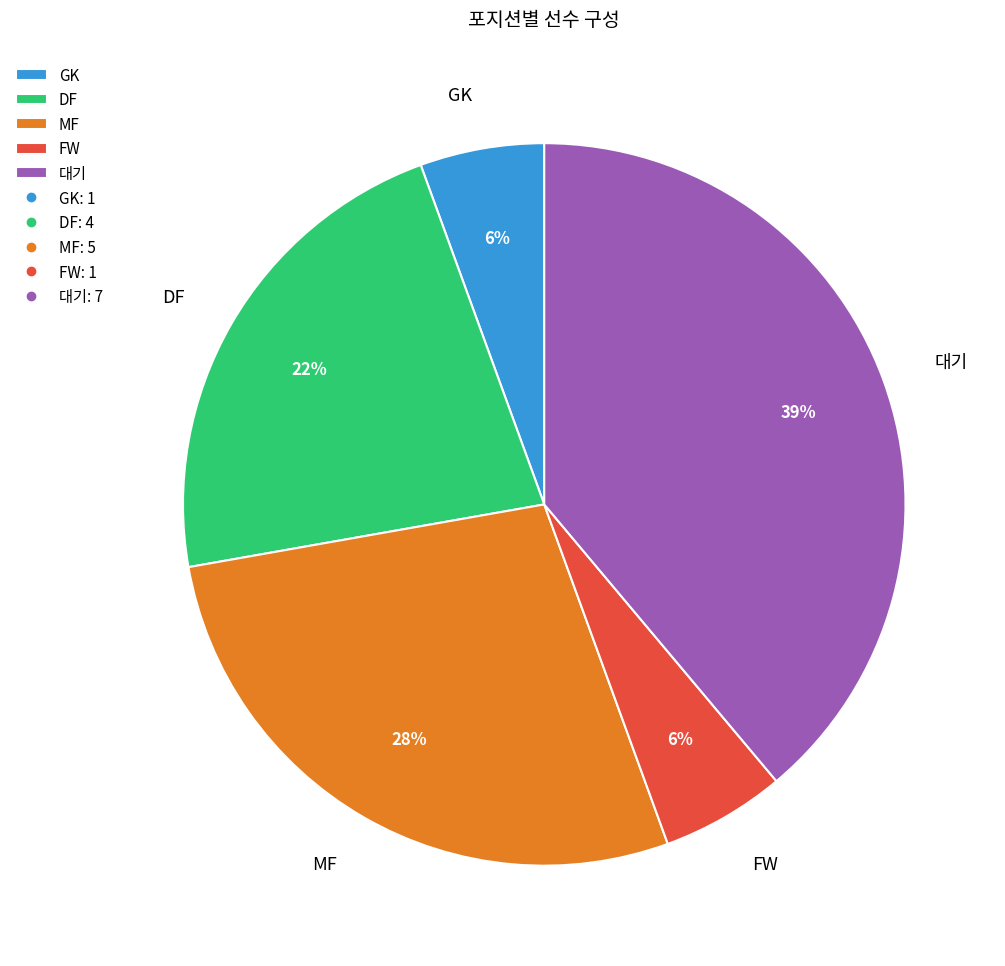

Which has a higher value, DF or 대기?

대기